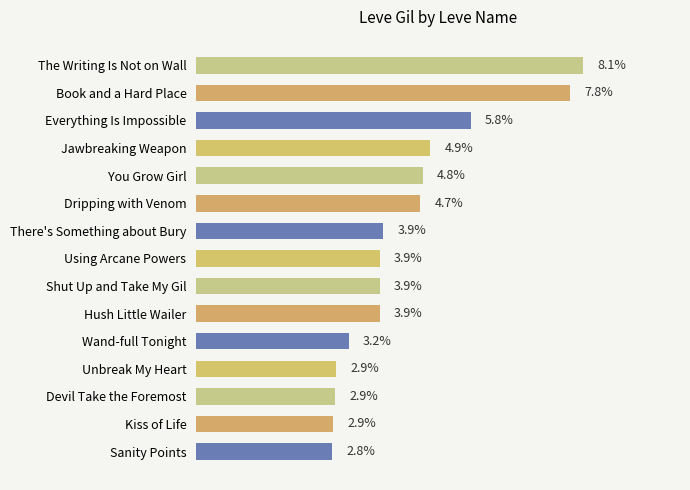

At which label is the value closest to 5?

Jawbreaking Weapon